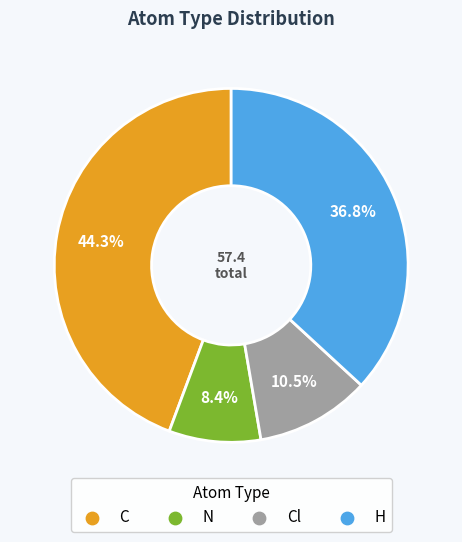

Is there any slice that represents more than half of the pie?

No